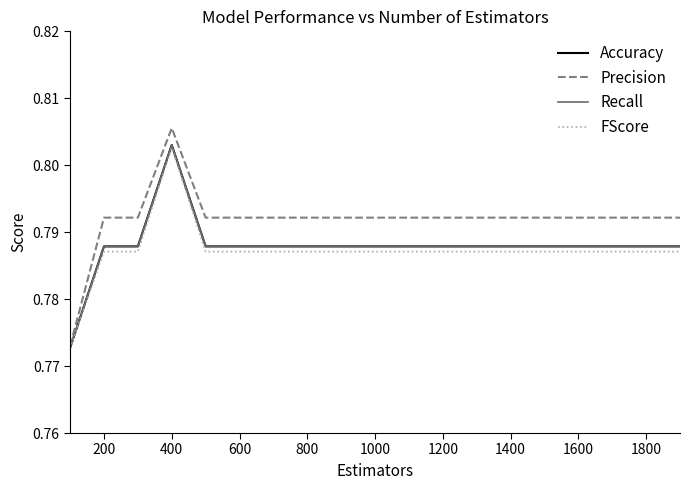

Does the chart display data point markers on the line(s)?

No